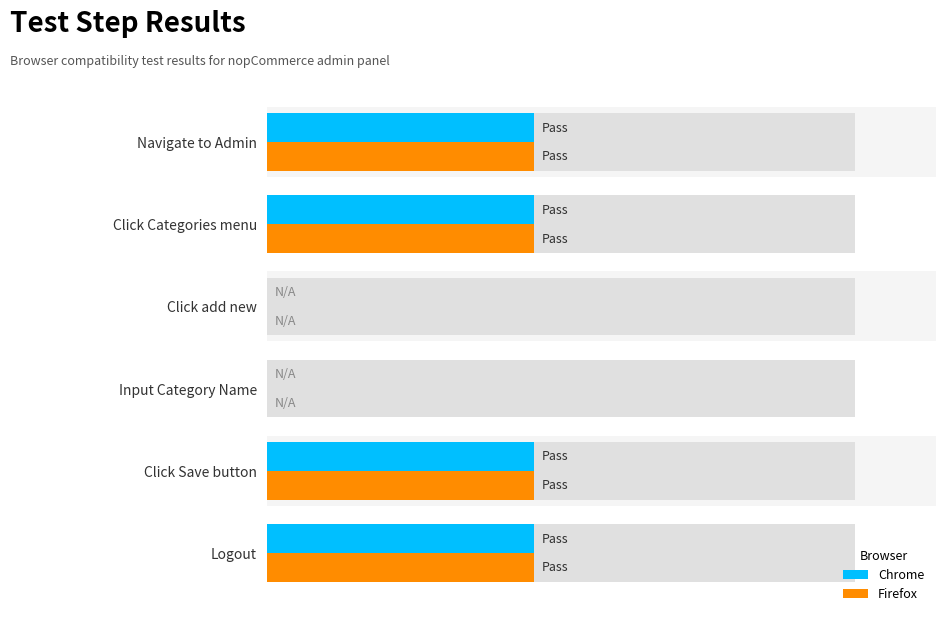

Rank the categories by Firefox value from lowest to highest.

Click add new, Input Category Name, Navigate to Admin, Click Categories menu, Click Save button, Logout